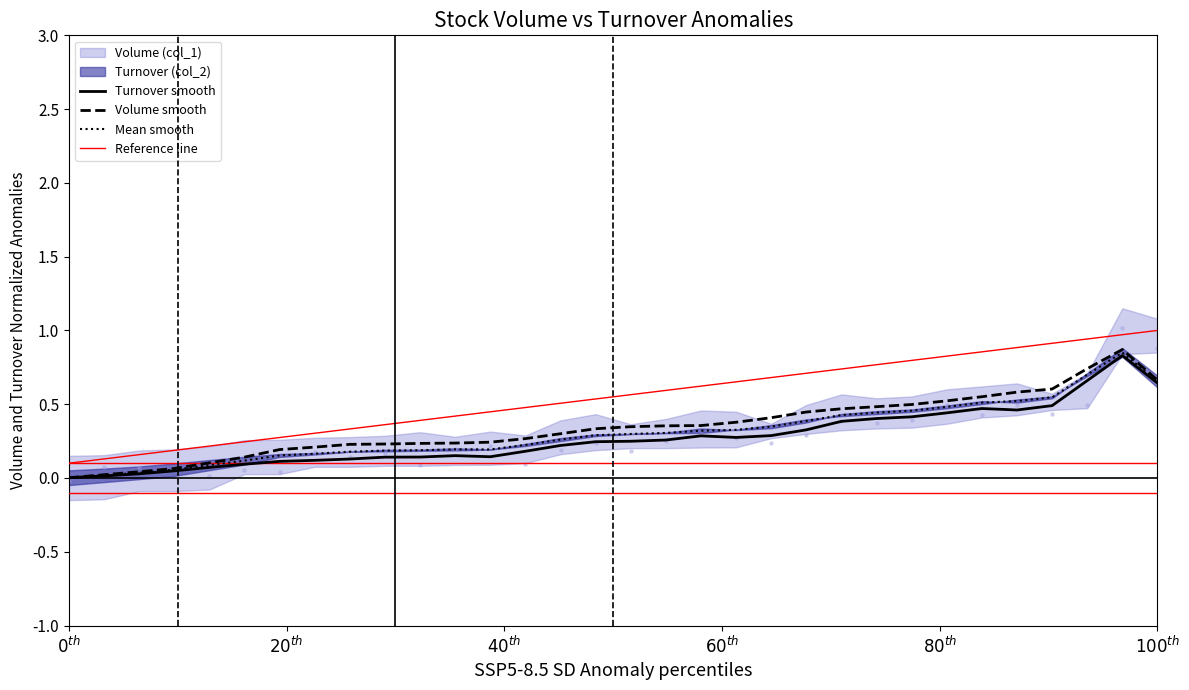

At how many categories does at least one series exceed 0?

32